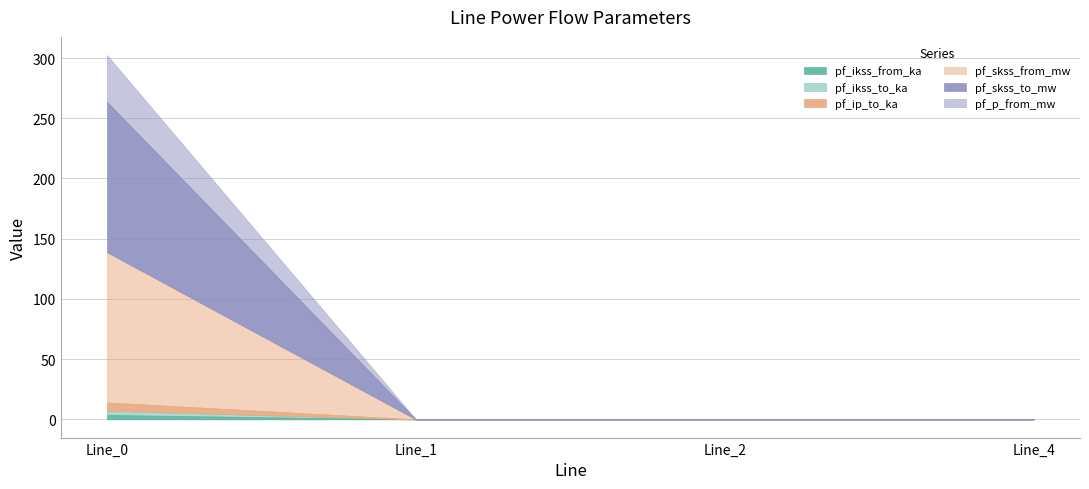

How many series are shown in this chart?

6